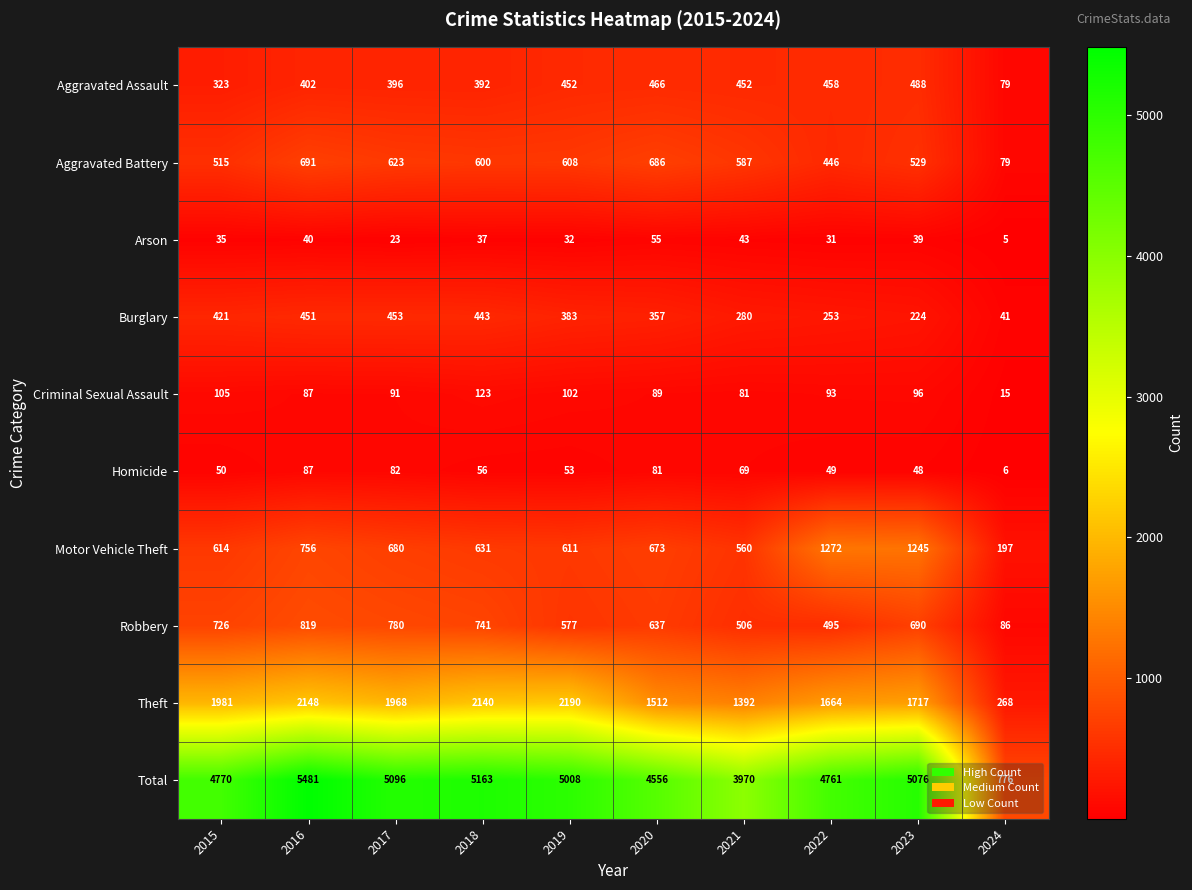

Where does the Total series first go above 5008?

2016